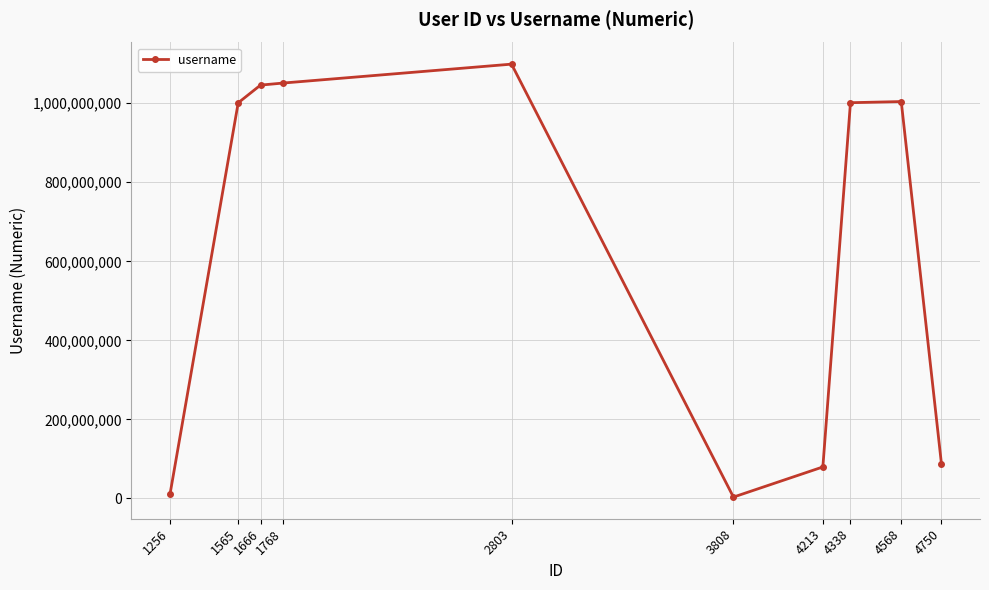

The value at 4750 is 88154582. True or false?

True